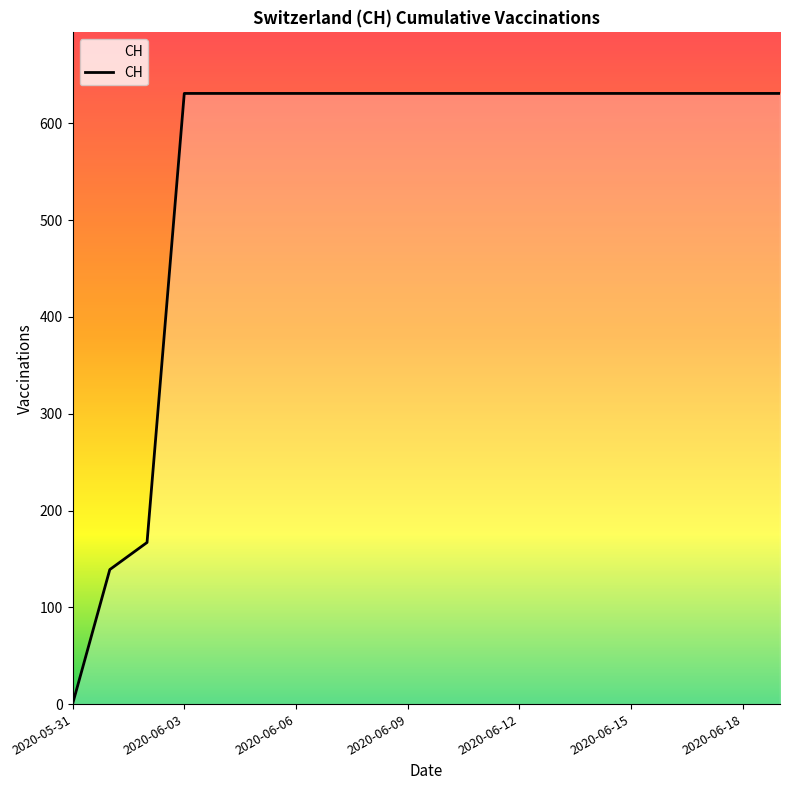

What is the greatest value displayed?

631